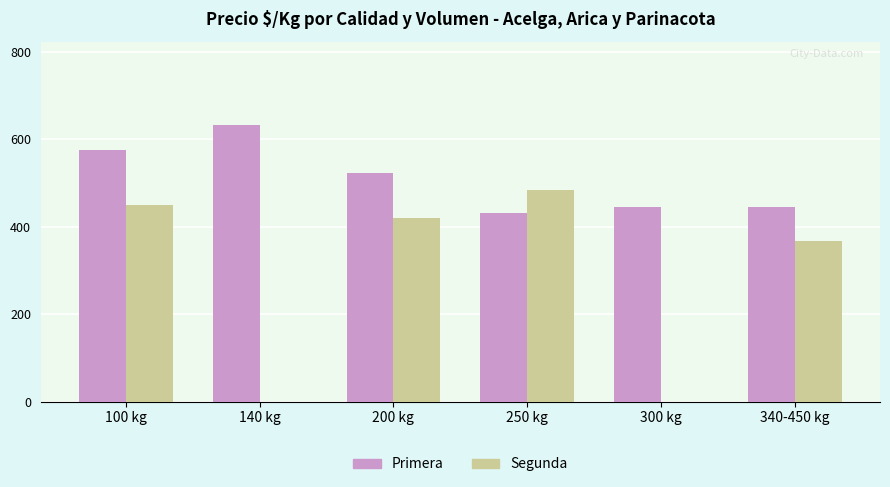

What is the greatest value displayed?

633